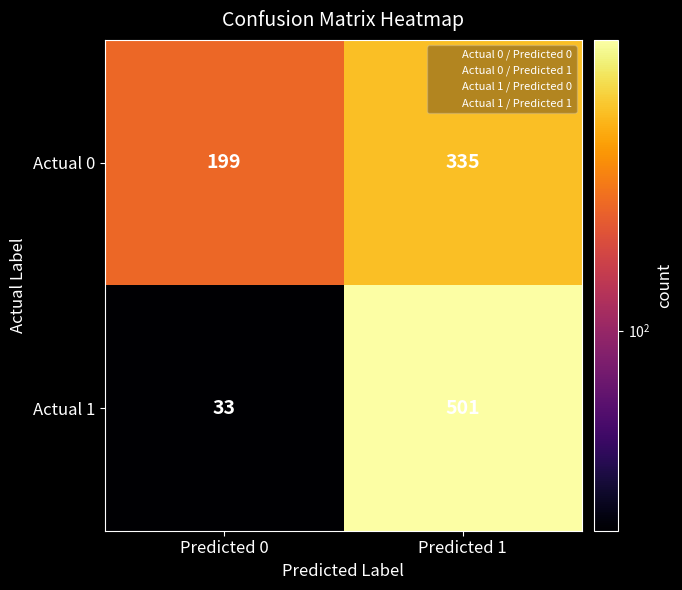

Read the Actual 0 value at Predicted 1, to the nearest 10.

340